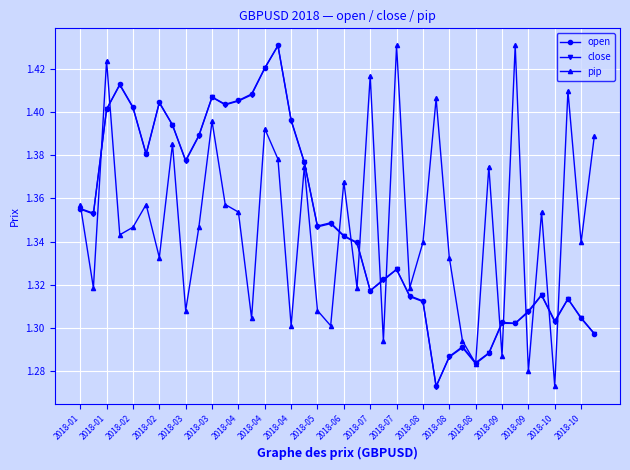

At how many categories does at least one series exceed 1?

40